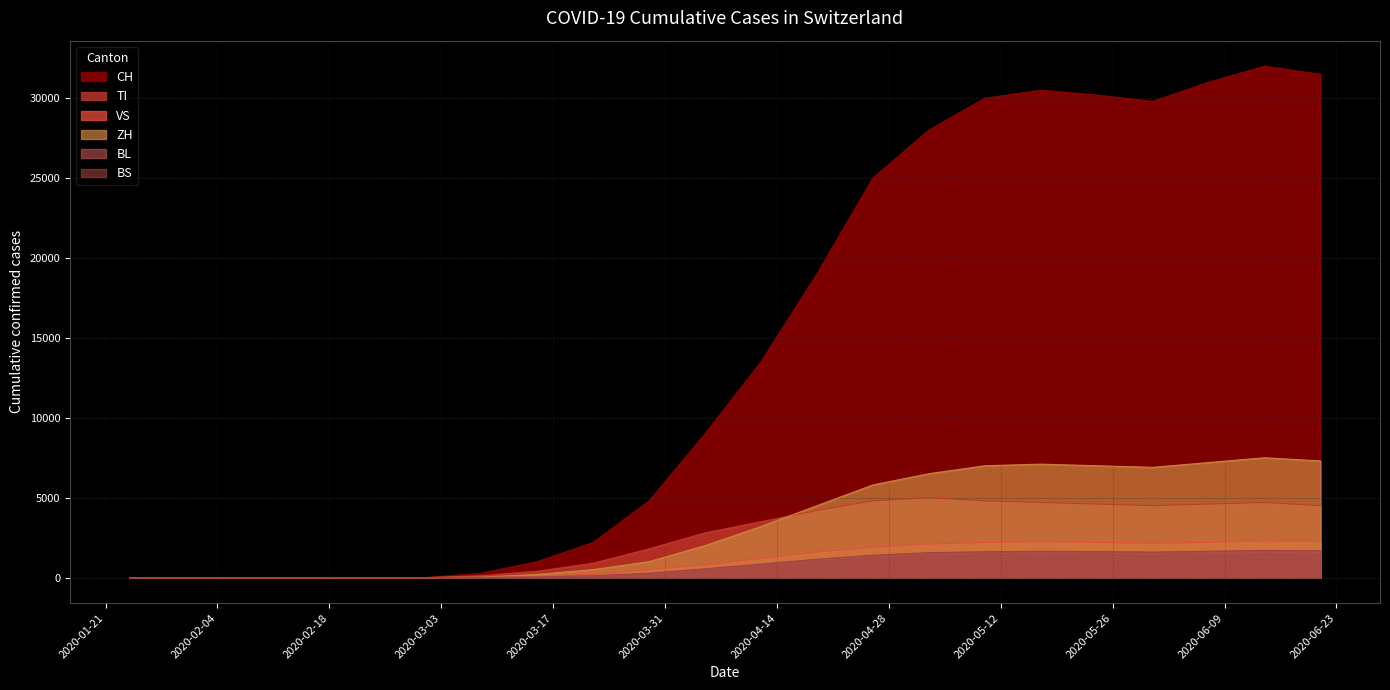

What are all the series names shown in the legend?

CH, TI, VS, ZH, BL, BS